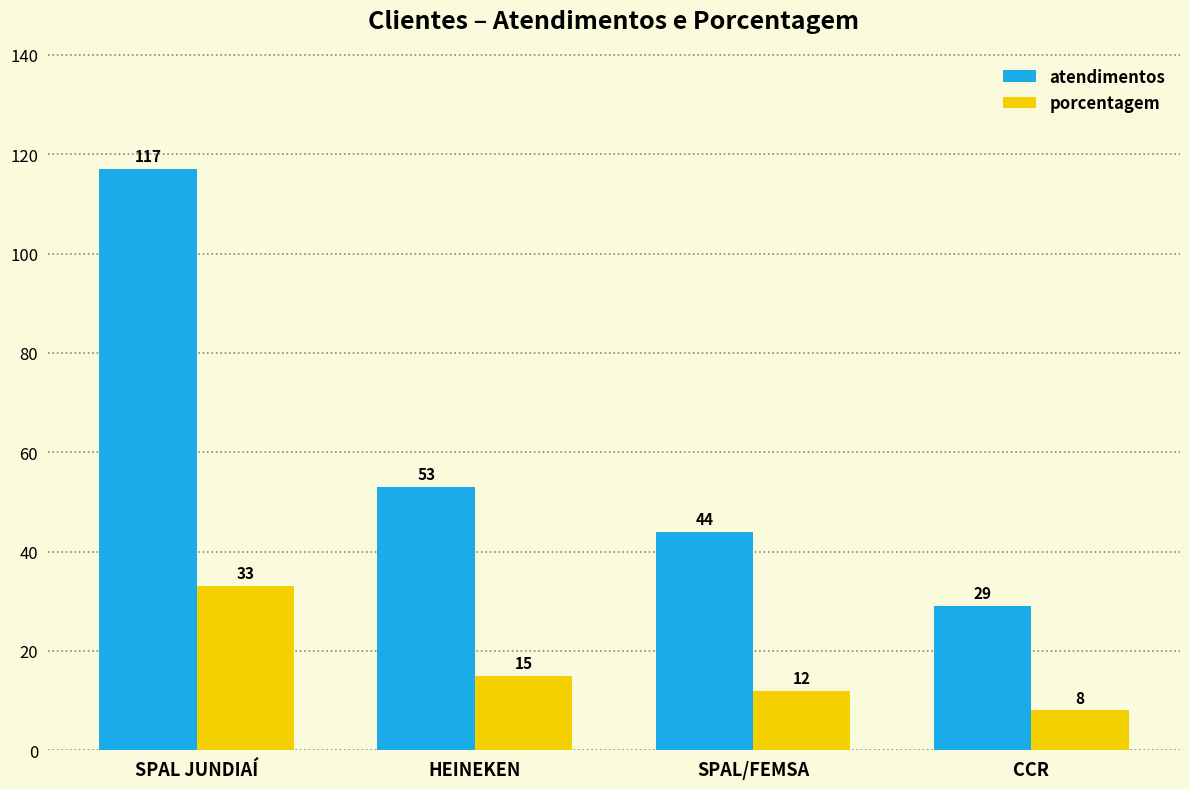

True or false: atendimentos has a value of 29 at CCR.

True